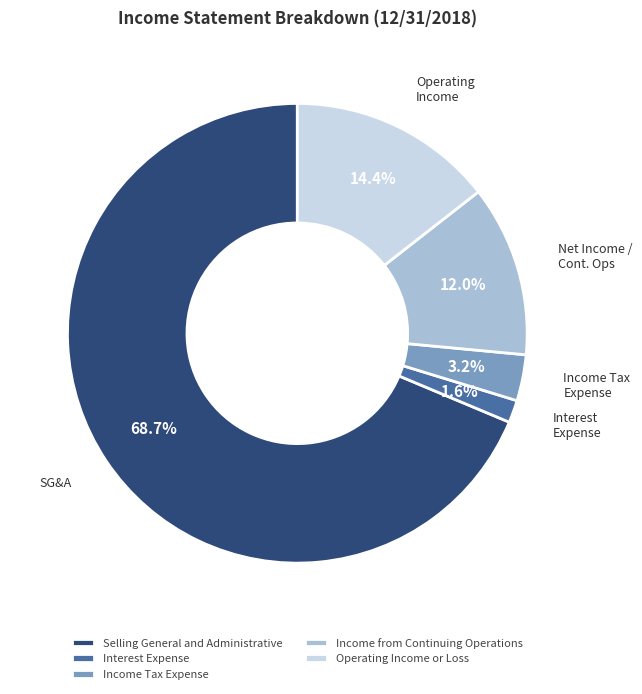

Is there any slice that represents more than half of the pie?

Yes